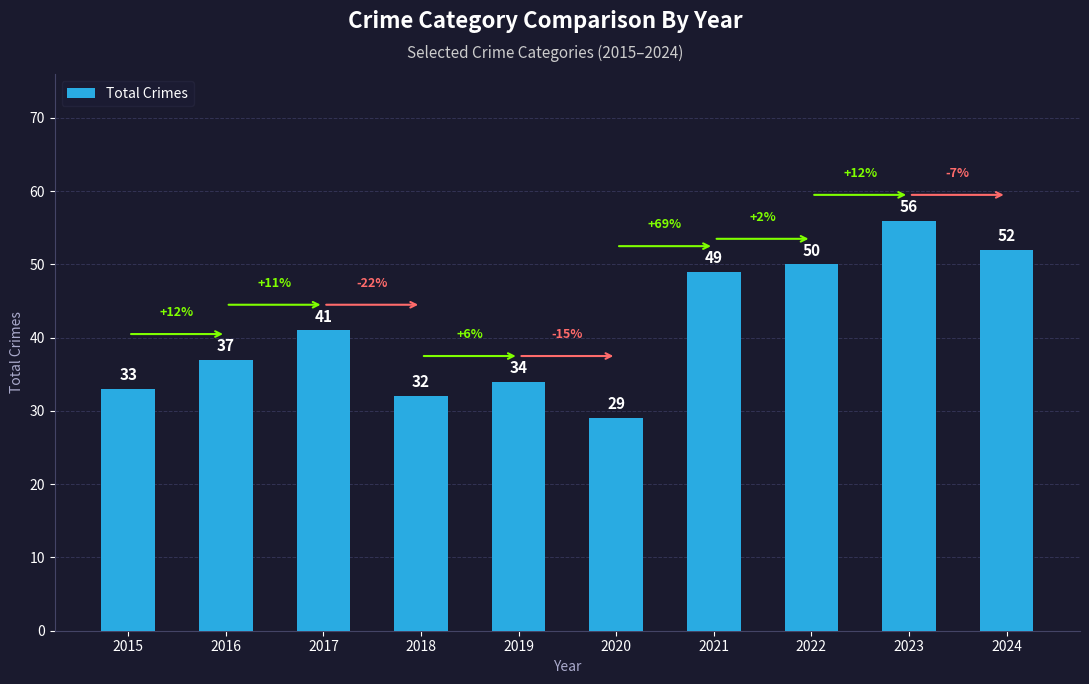

Which label corresponds to the largest value in the chart?

2023